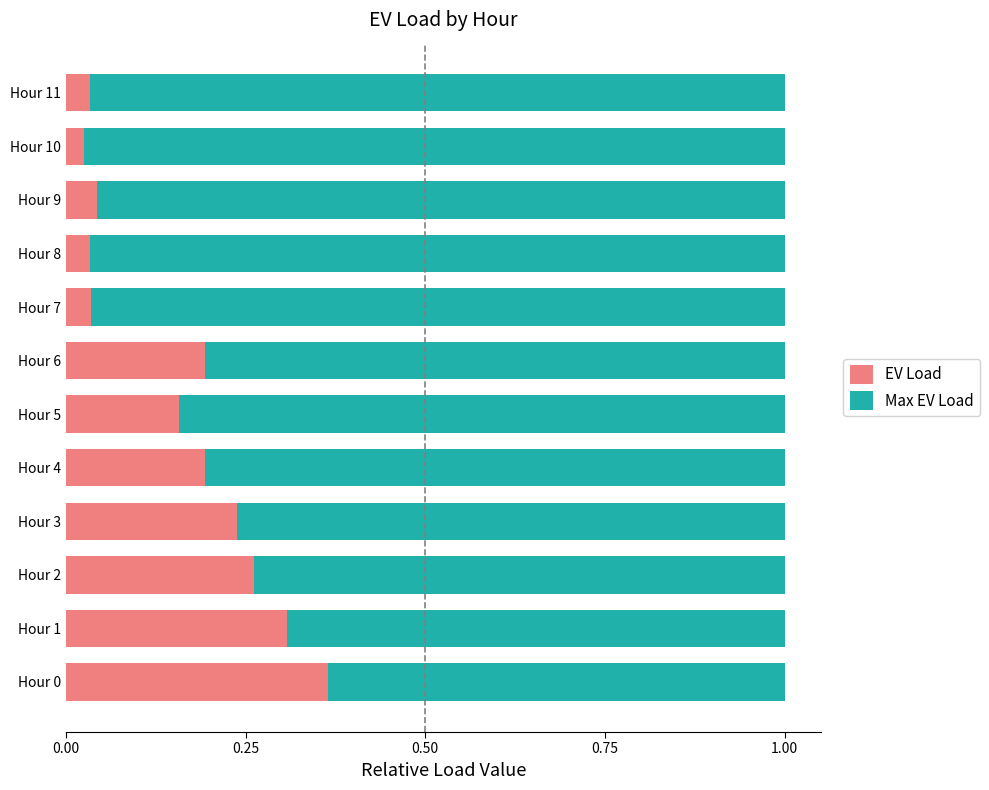

Is it true that EV Load equals 0.3 at Hour 2?

True